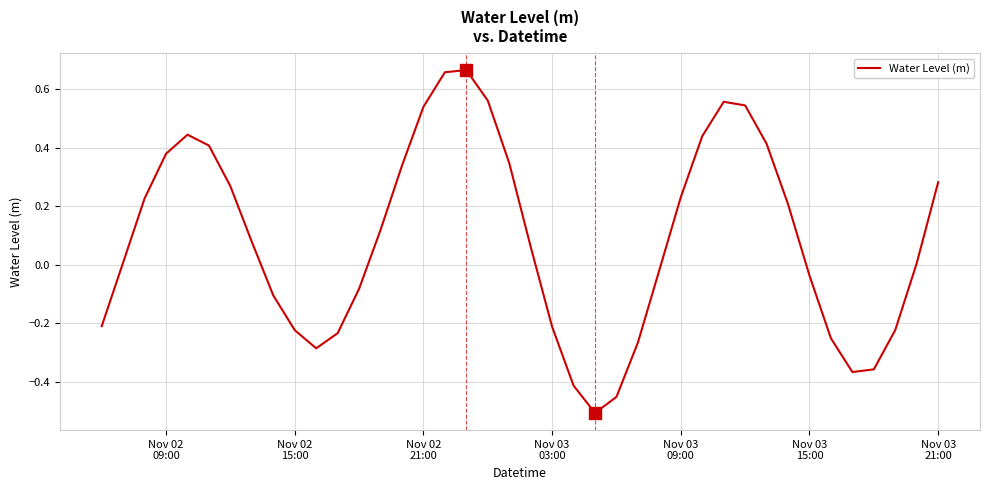

What is the difference between the second highest and second lowest values?

1.1